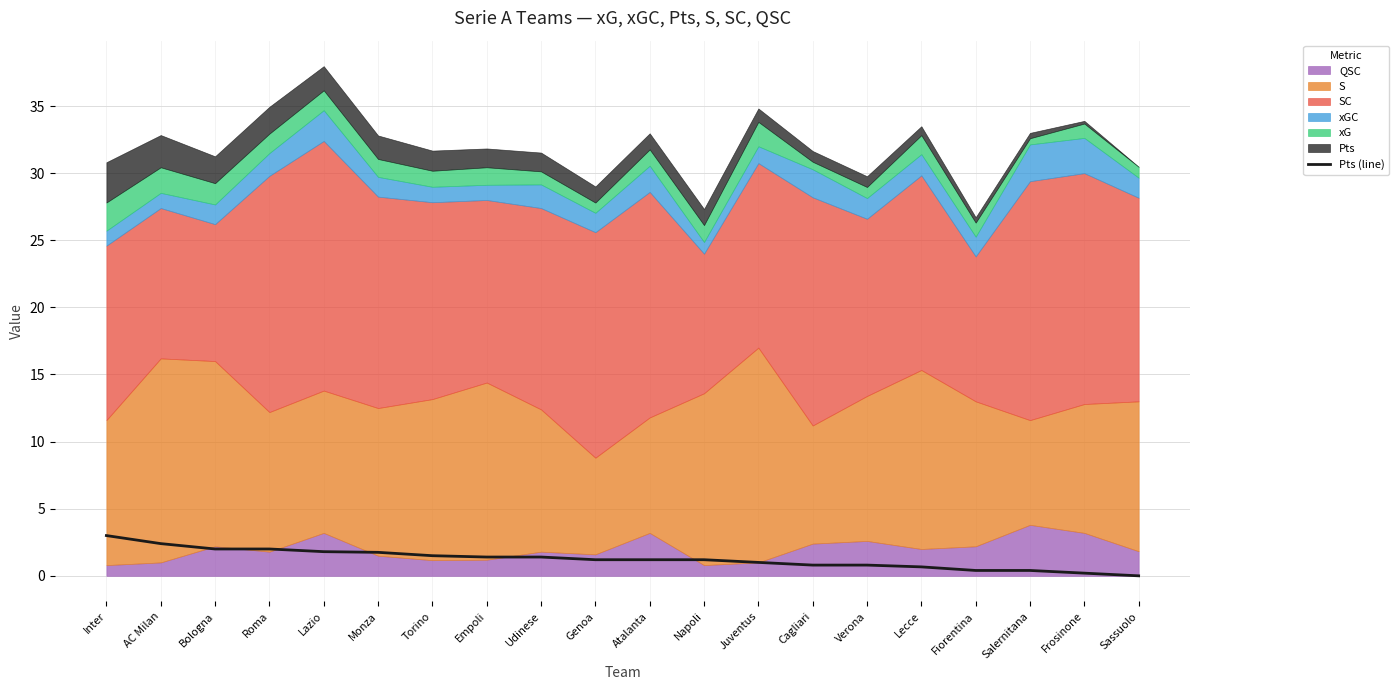

At which label is the value closest to 1?

Juventus